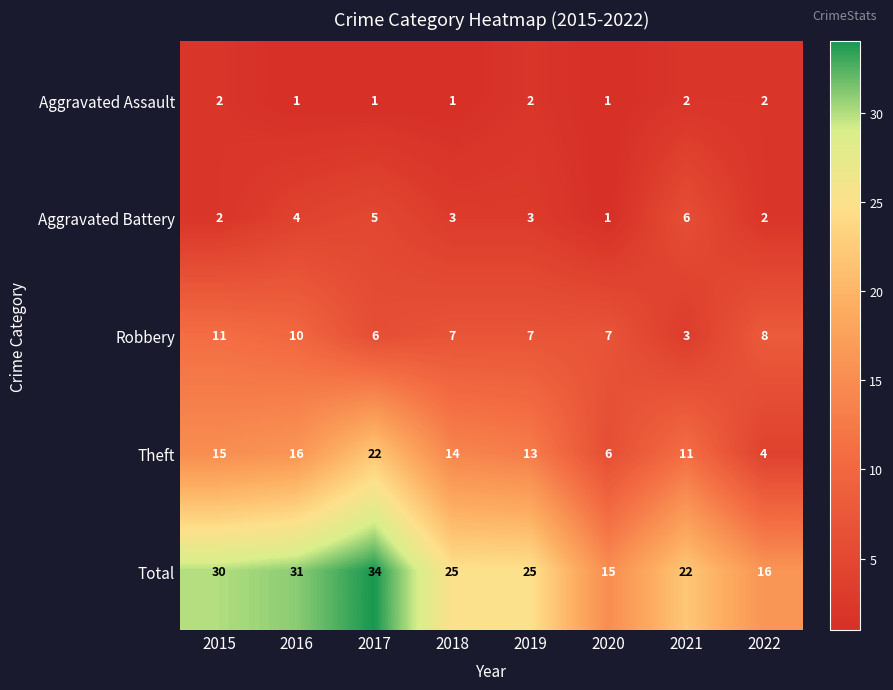

What is the difference between the maximum and second lowest values in the Theft series?

16